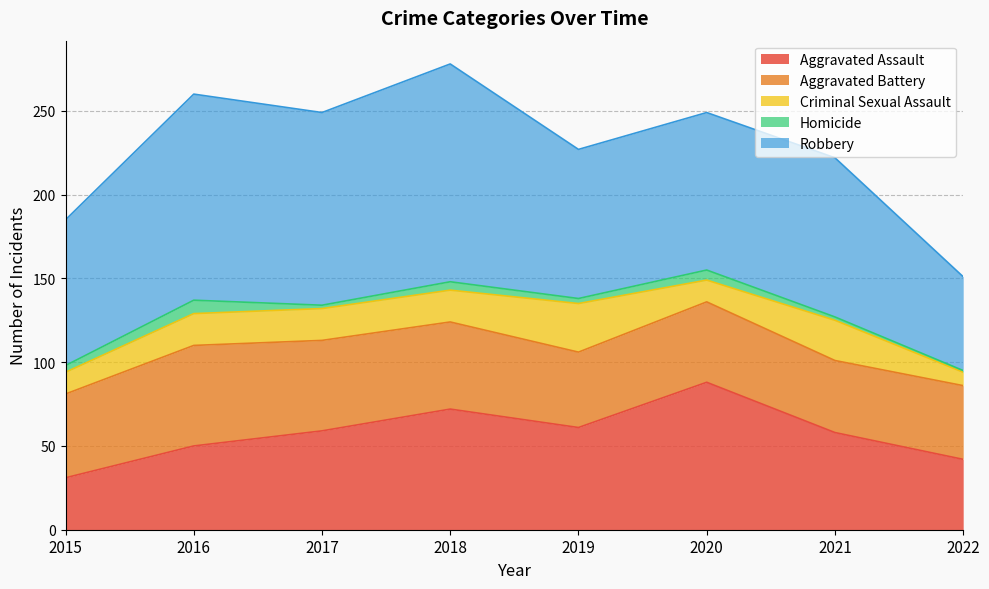

How many times do Aggravated Battery and Aggravated Assault cross each other?

2